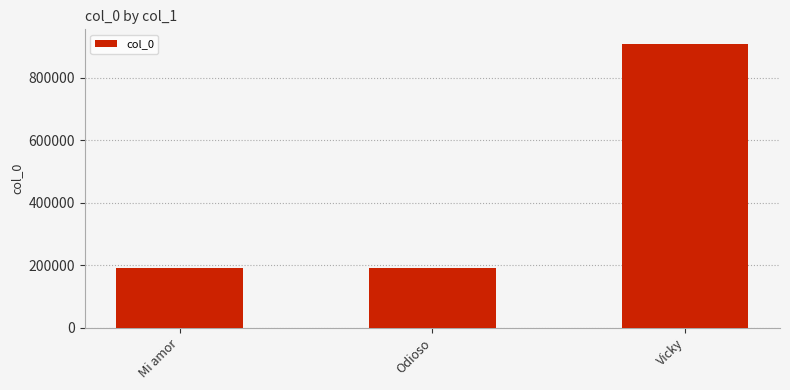

What is the approximate value at Vicky?

910069